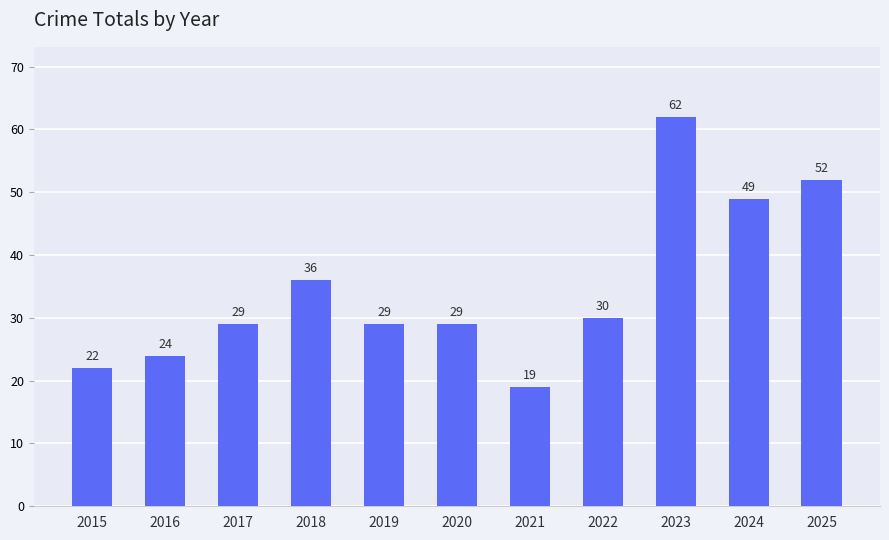

True or false: the data shows 46 at 2017.

False